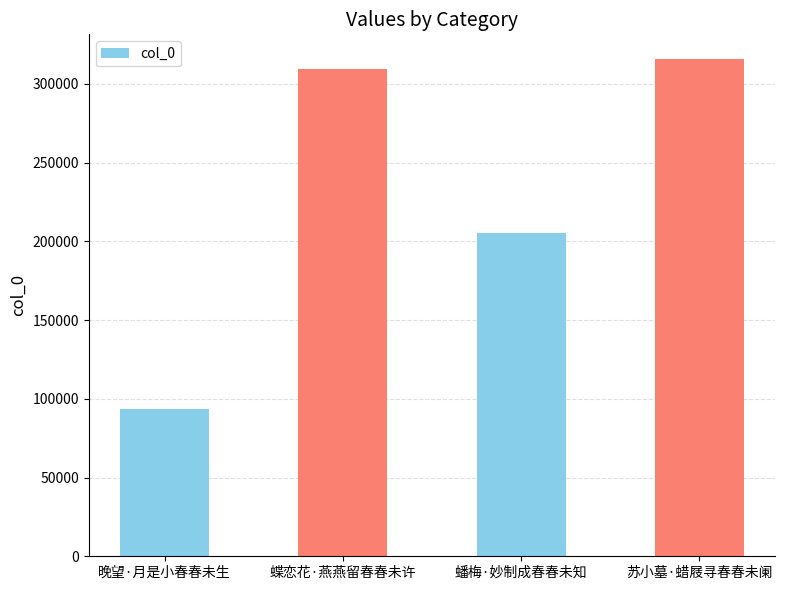

Which has a higher value, 蟠梅·妙制成春春未知 or 蝶恋花·燕燕留春春未许?

蝶恋花·燕燕留春春未许